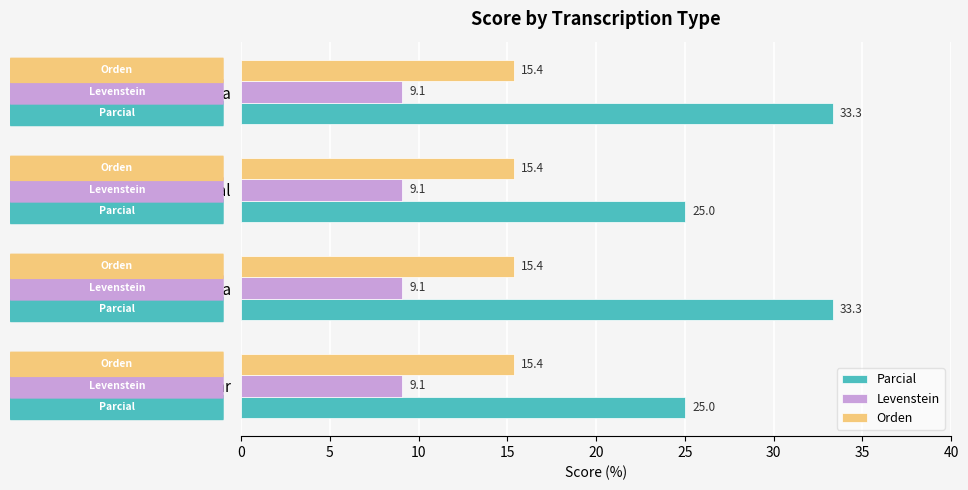

List the series in order of their overall mean, lowest first.

Levenstein, Orden, Parcial